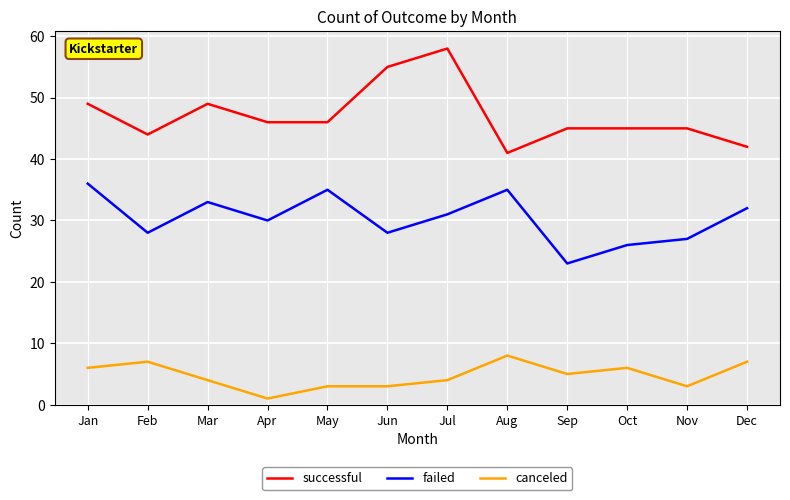

Does the chart have visible grid lines?

Yes